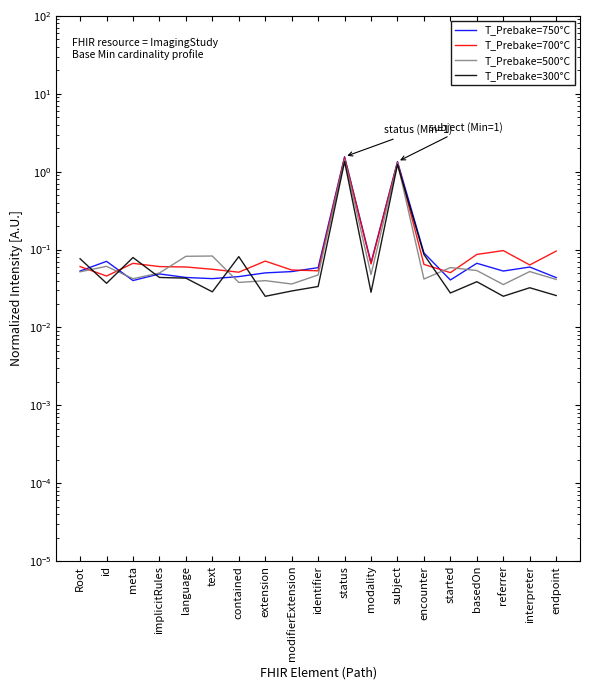

What is the difference between the T_Prebake=750°C values at subject and language?

1.3